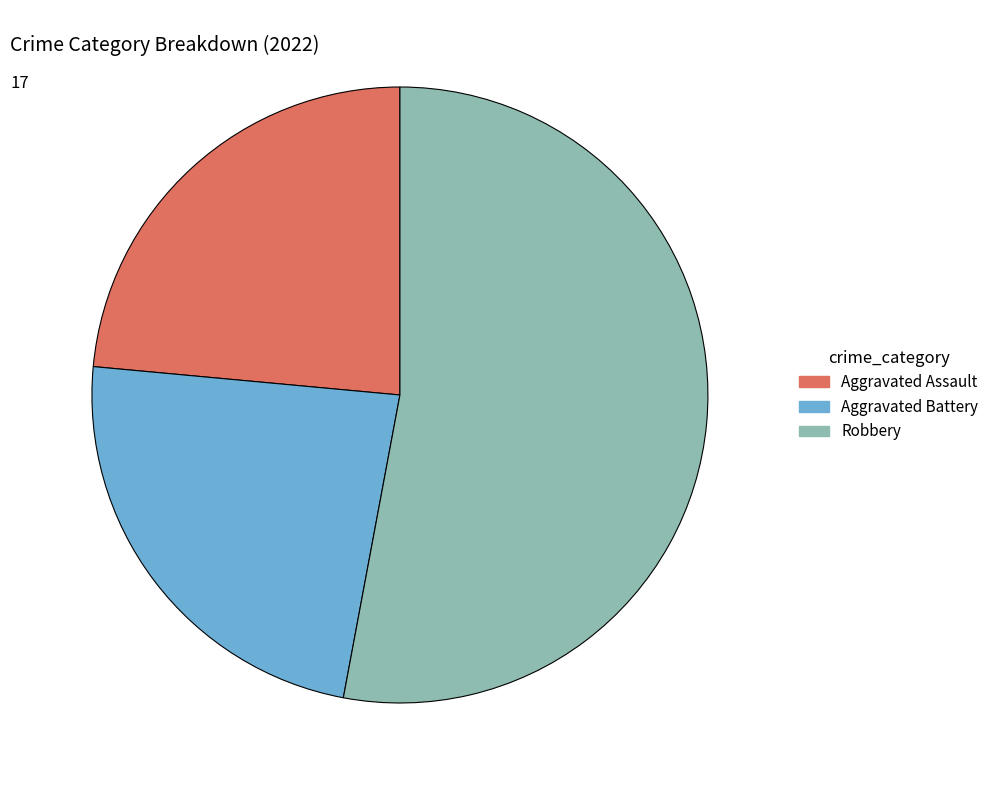

The Aggravated Assault slice represents 24% of the pie. True or false?

True